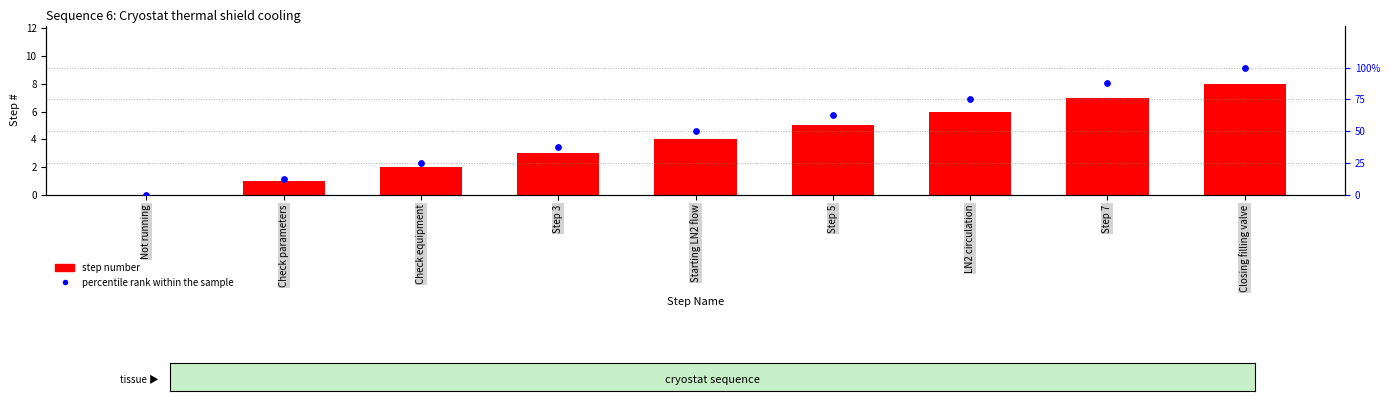

Which series has the largest total across all categories?

percentile rank within the sample